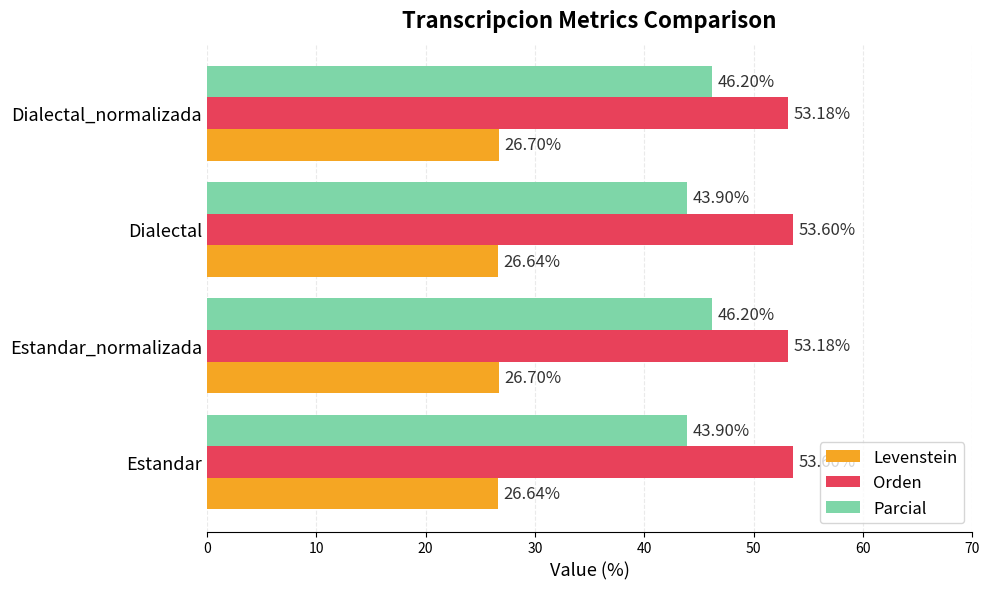

What is the difference between the second highest and second lowest values in the Levenstein series?

0.1